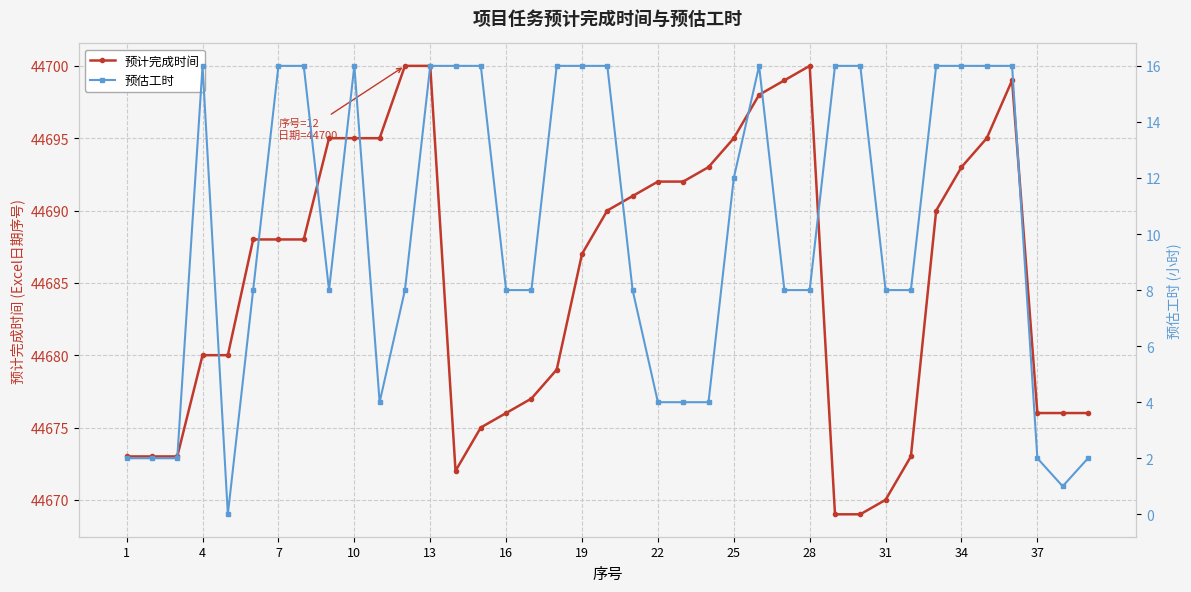

True or false: 预计完成时间 and 预估工时 intersect in this chart.

False